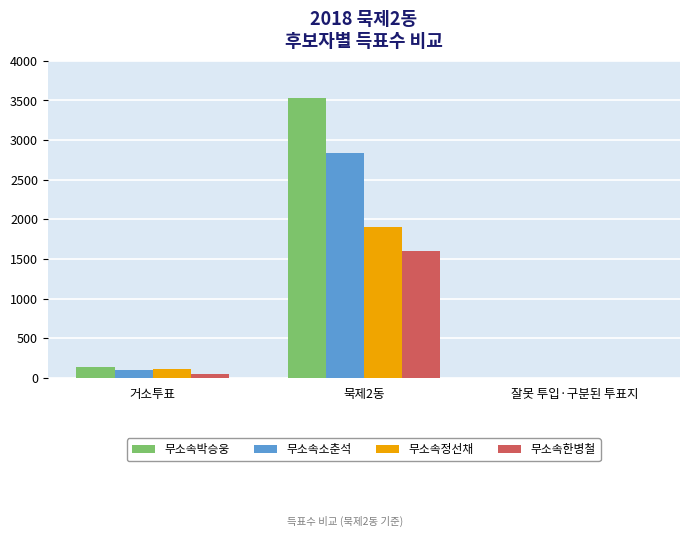

Which category has the highest value across all series?

묵제2동